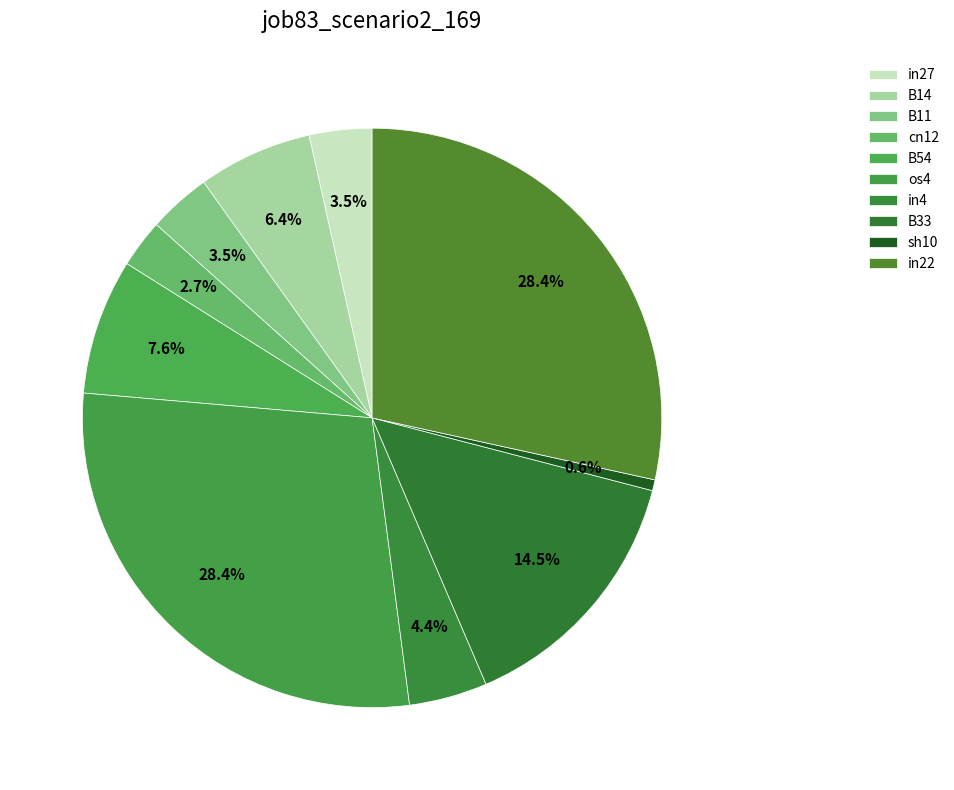

Between B14 and B11, which is larger?

B14